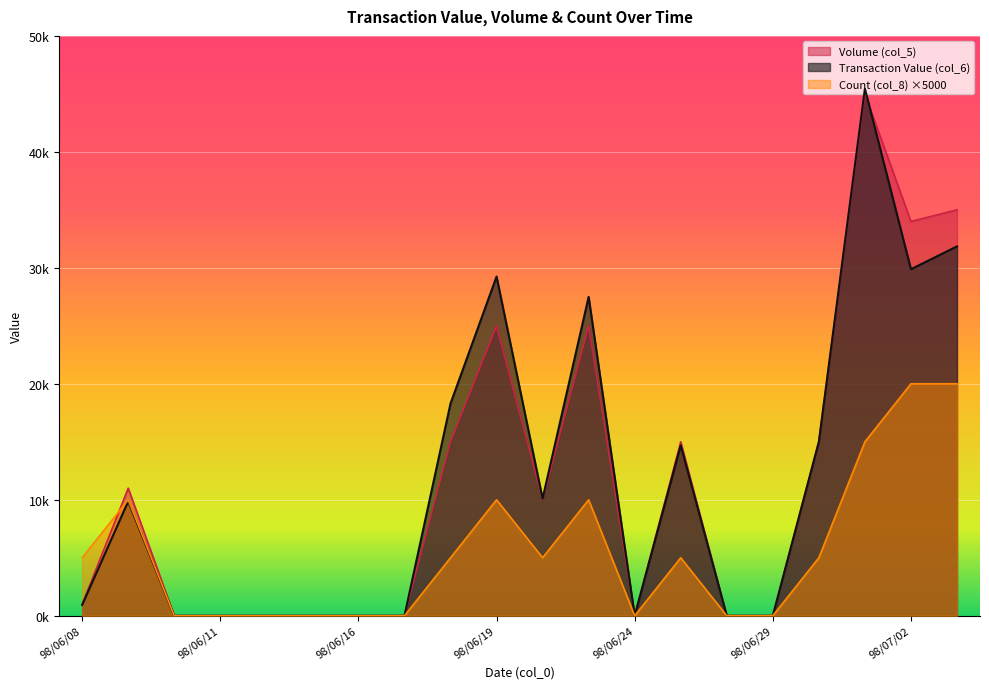

Which series has the widest spread of values?

Transaction Value (col_6)